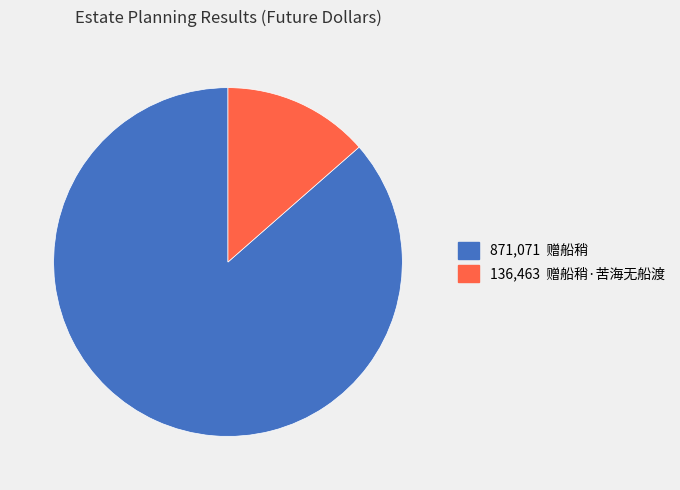

Is there any slice that represents more than half of the pie?

Yes